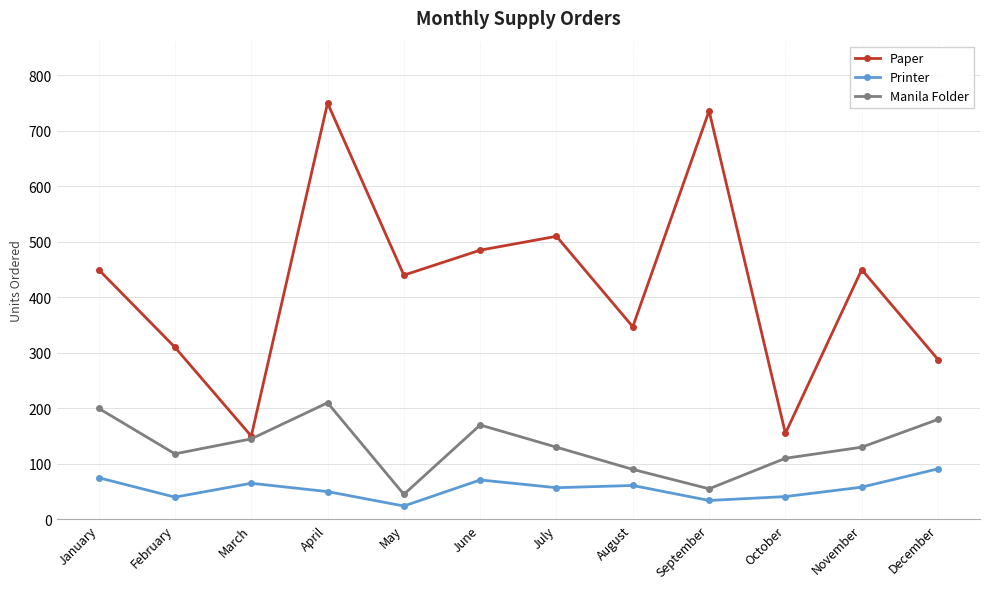

The value of Manila Folder at January is 138. True or false?

False